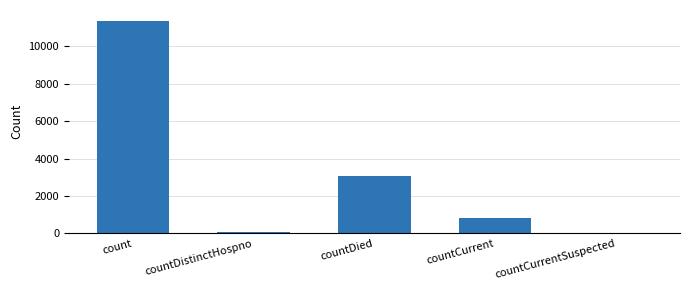

Count the number of categories in the chart.

5